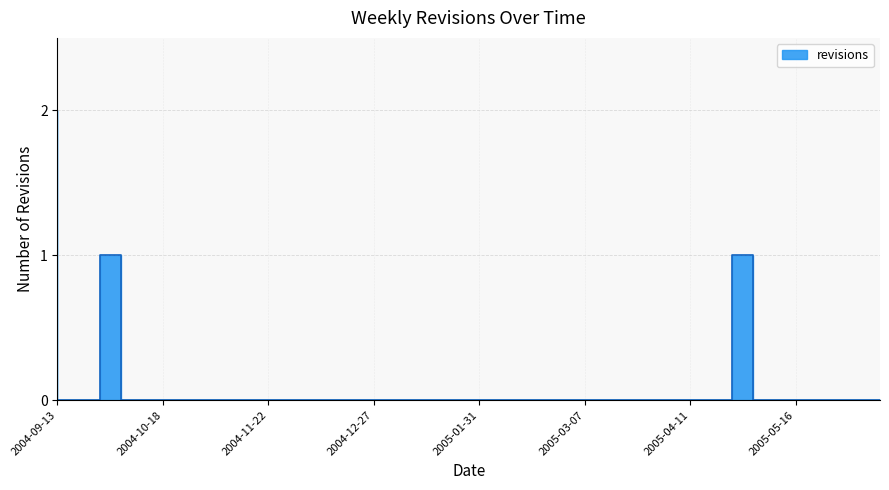

How many distinct data groups are displayed?

1